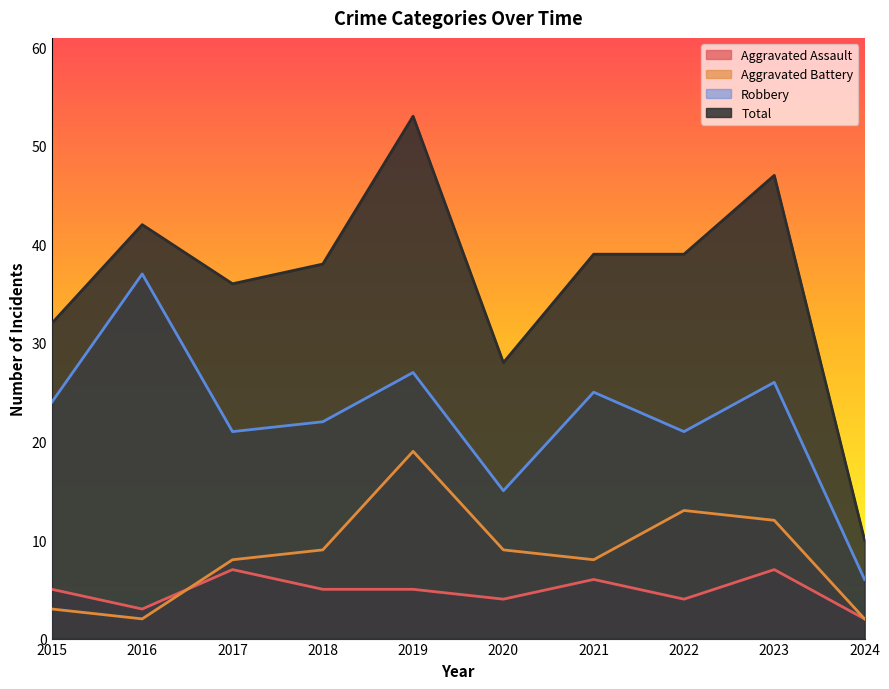

How many interior local peaks does the Aggravated Assault series have?

3